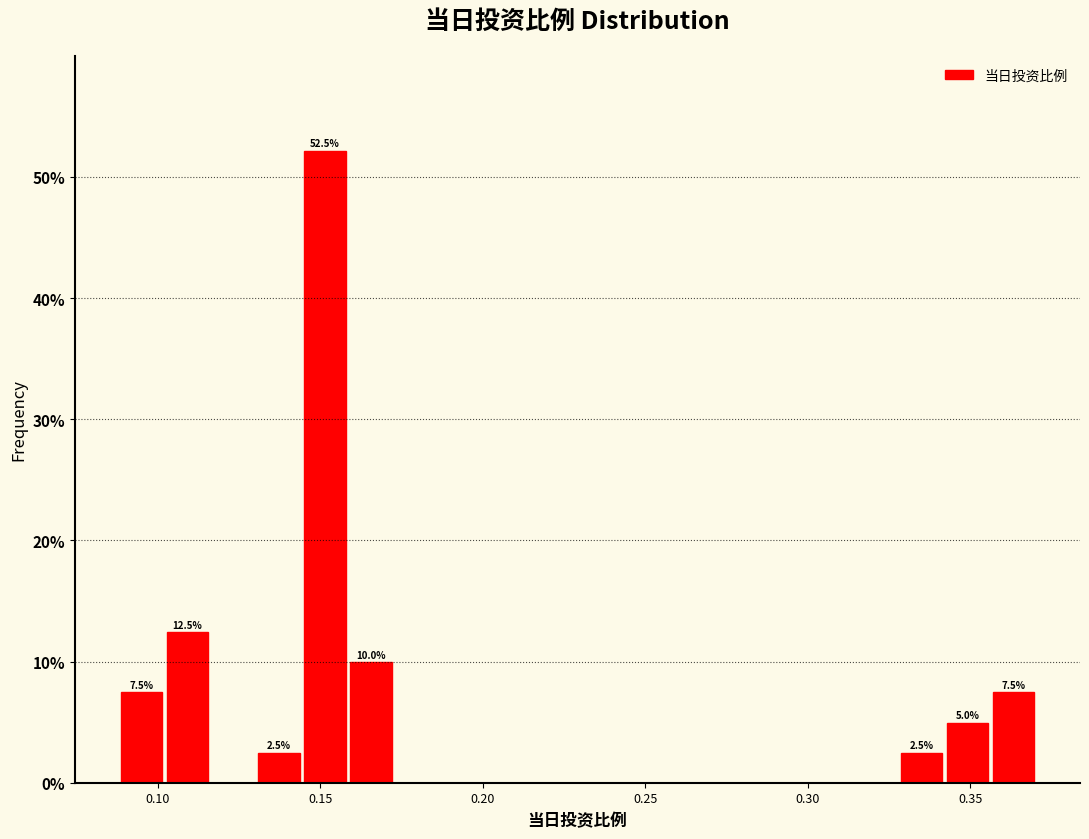

Read against the x-axis, roughly where is the centre of the tallest bar?

0.150